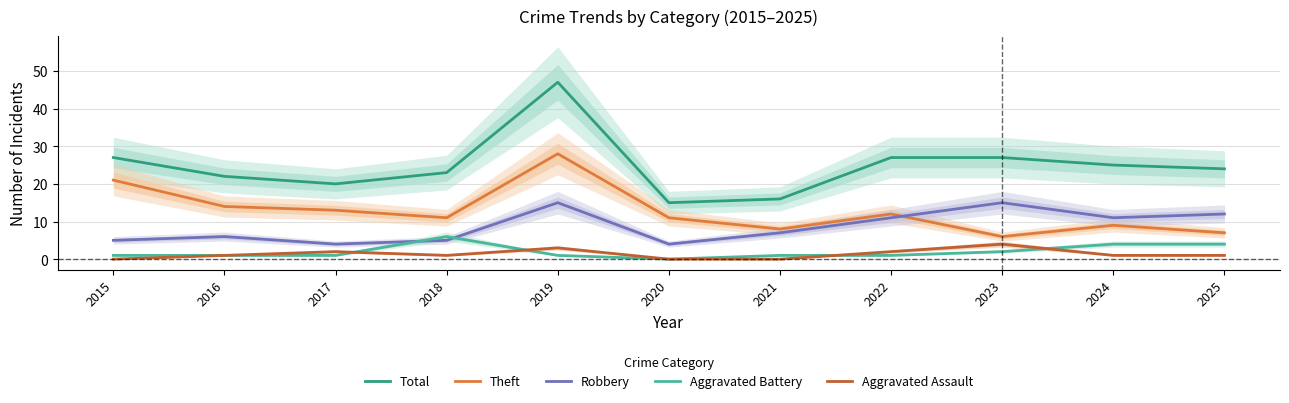

How many distinct data groups are displayed?

5